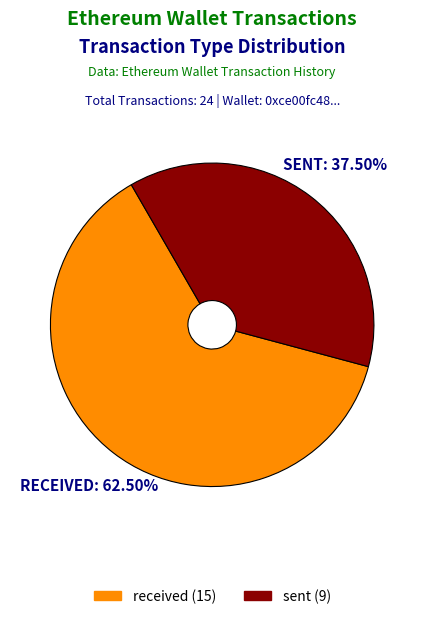

Rank the categories by value from lowest to highest.

sent, received